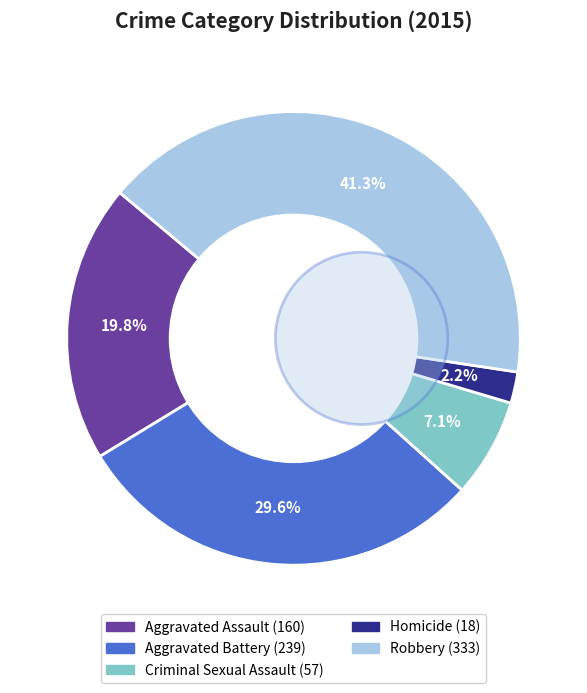

Count the number of slices in the pie.

5